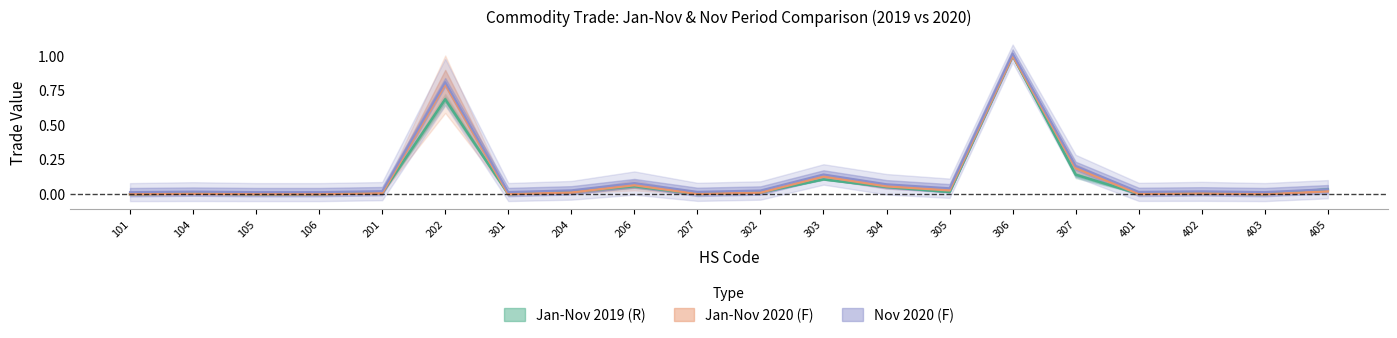

True or false: Jan-Nov 2019 (R) has a value of 0.0 at 403.

False